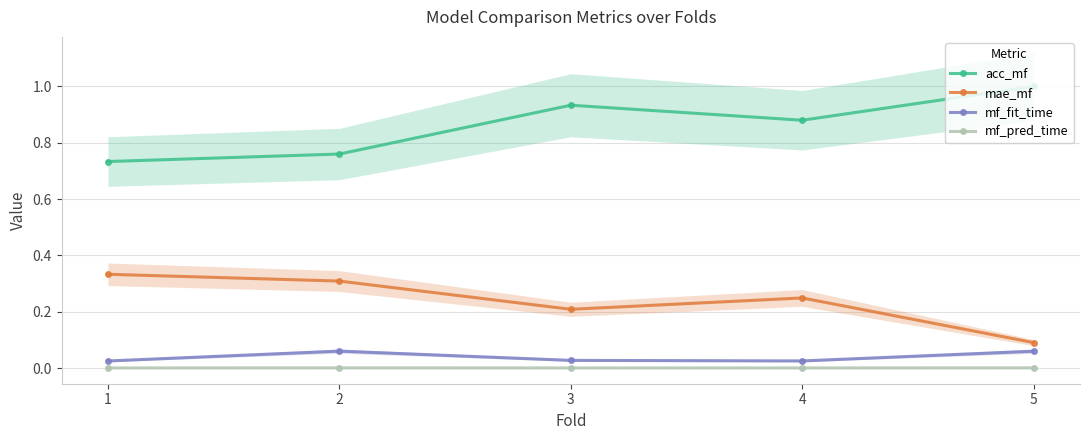

The value of acc_mf at 3 is 0.5. True or false?

False